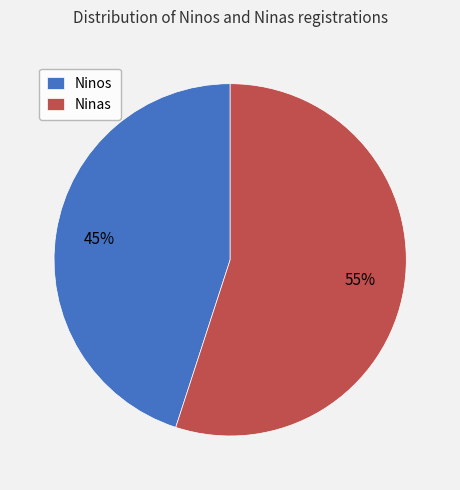

The Ninas slice represents 55% of the pie. True or false?

True